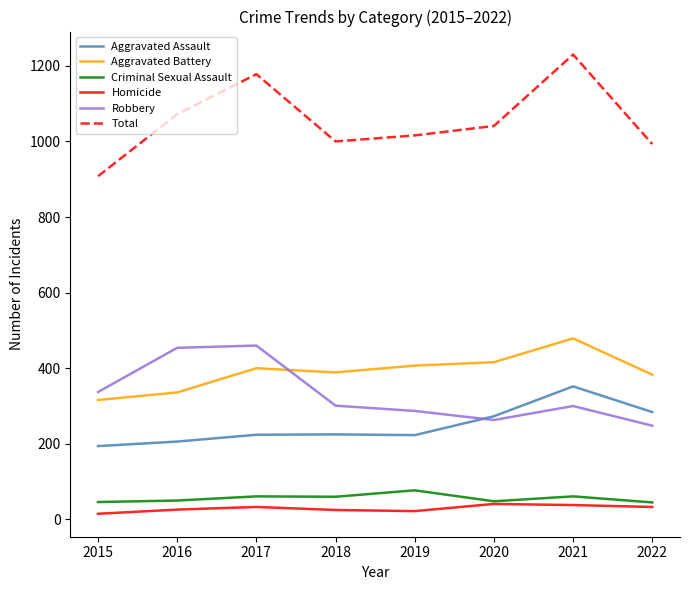

True or false: Robbery has more than 0 interior local peaks.

True